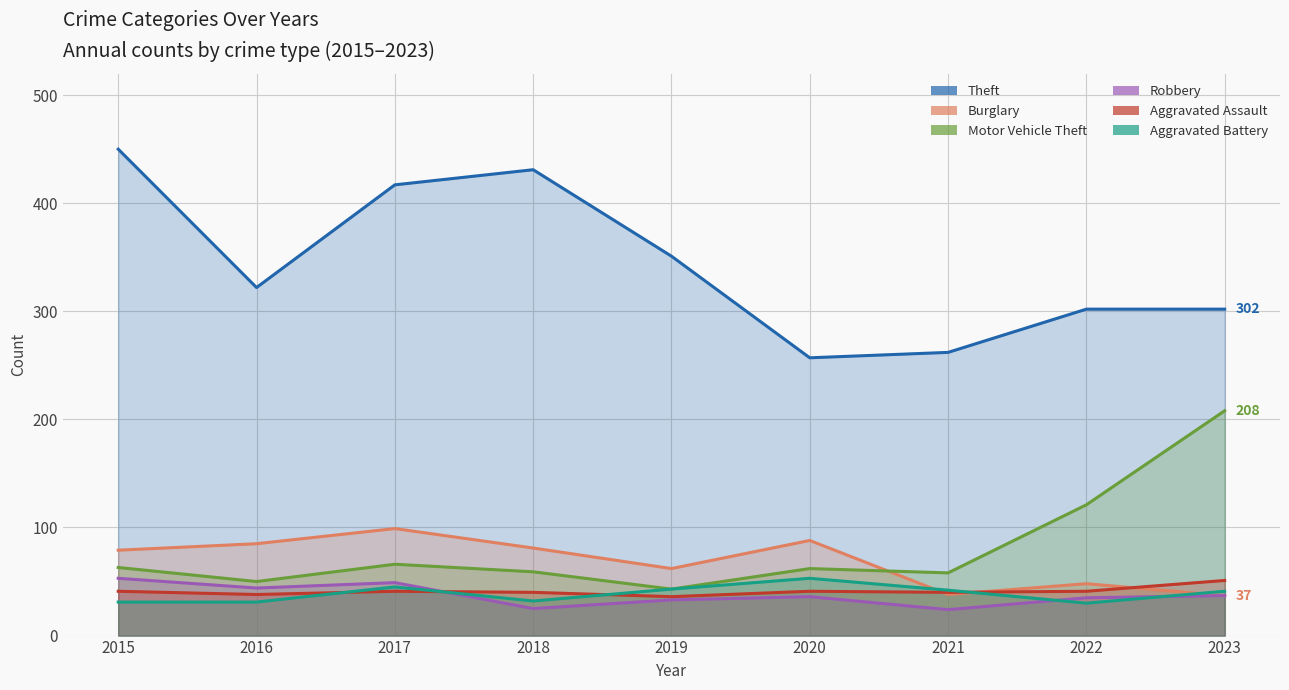

At which label is Aggravated Assault closest to 43?

2015